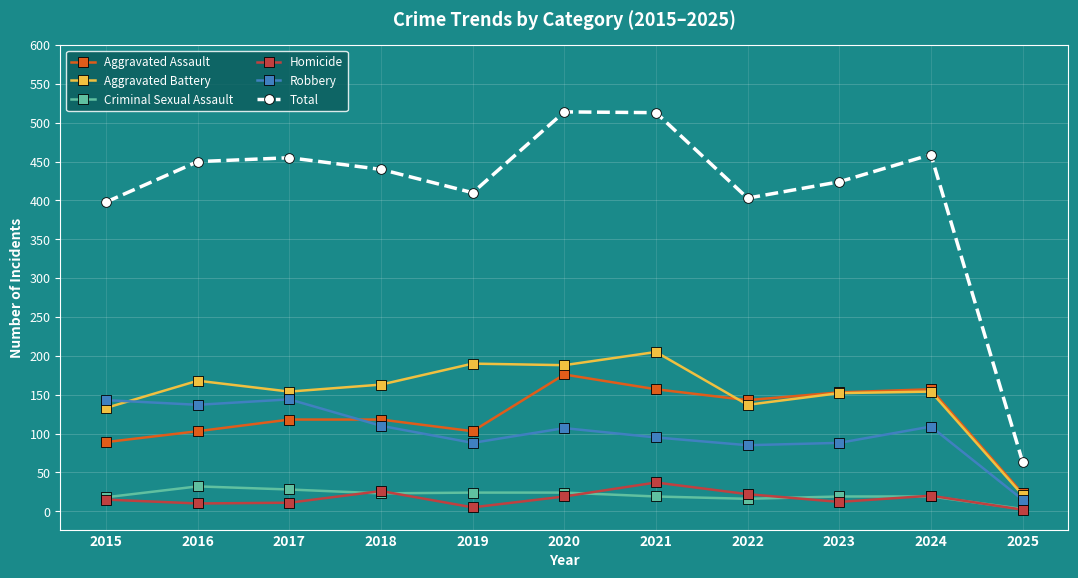

Does the chart have visible grid lines?

Yes